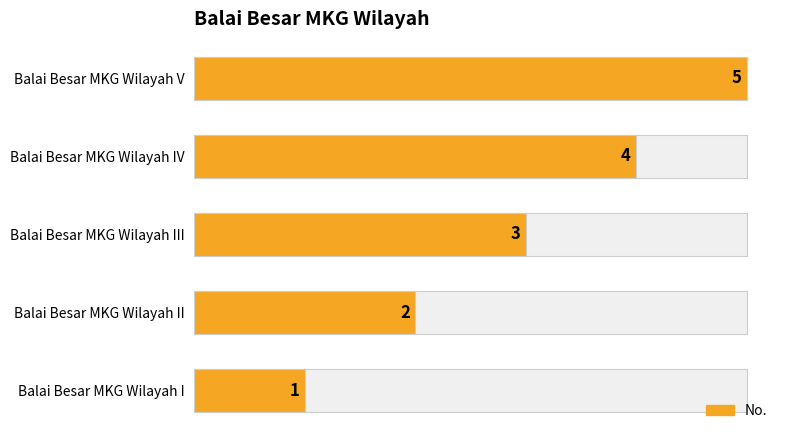

Reading right to left, transcribe all the data shown in this chart.

5	4	3	2	1